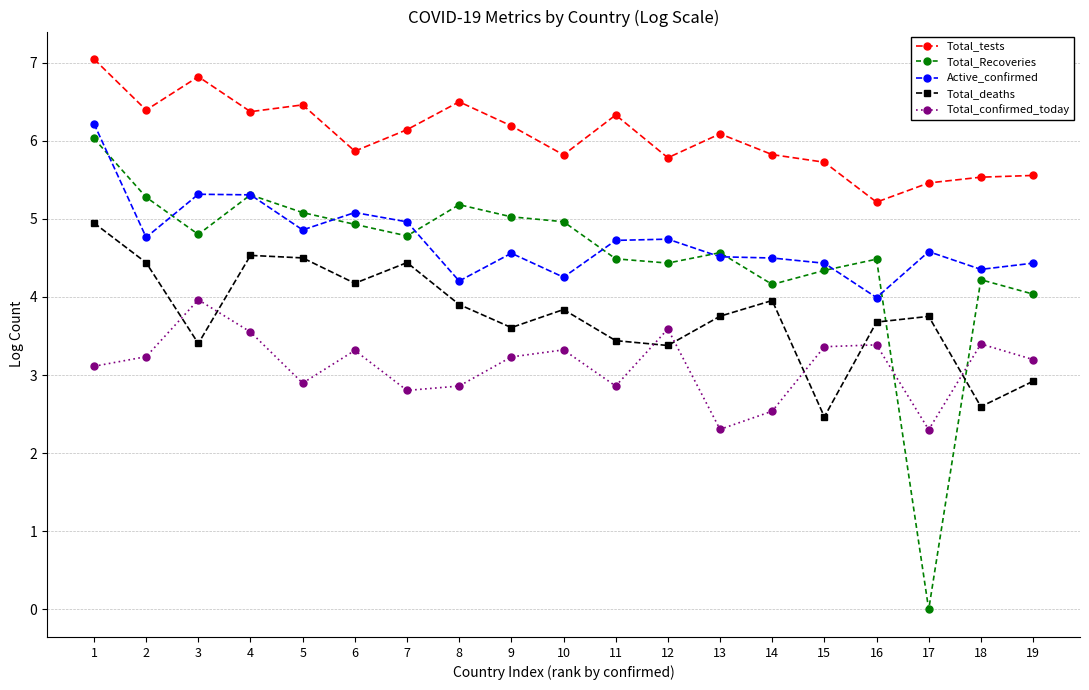

Is it true that Active_confirmed equals 1.7 at 5?

False